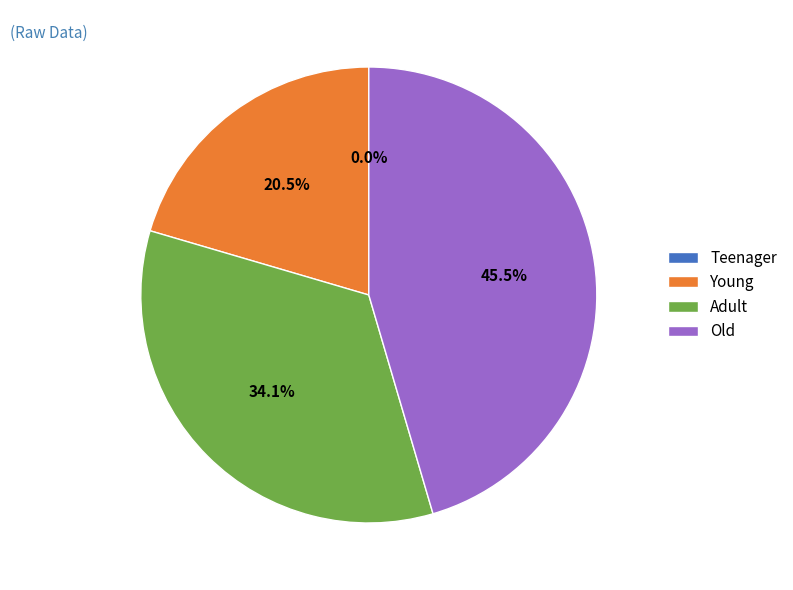

Which slice is the smallest?

Teenager